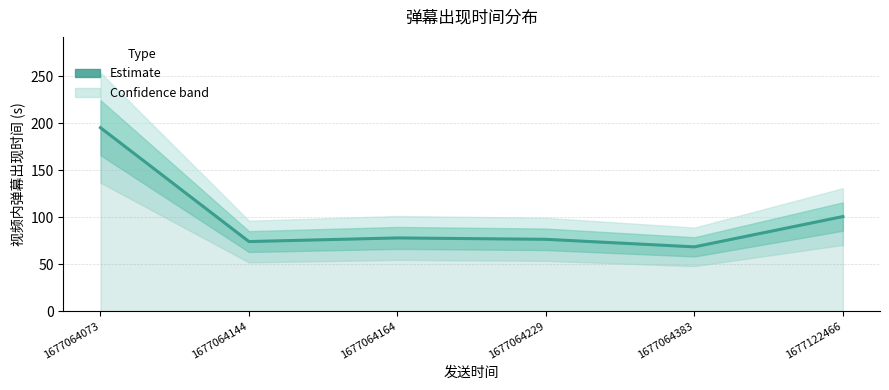

What is the approximate value at 1677064164?

77.9